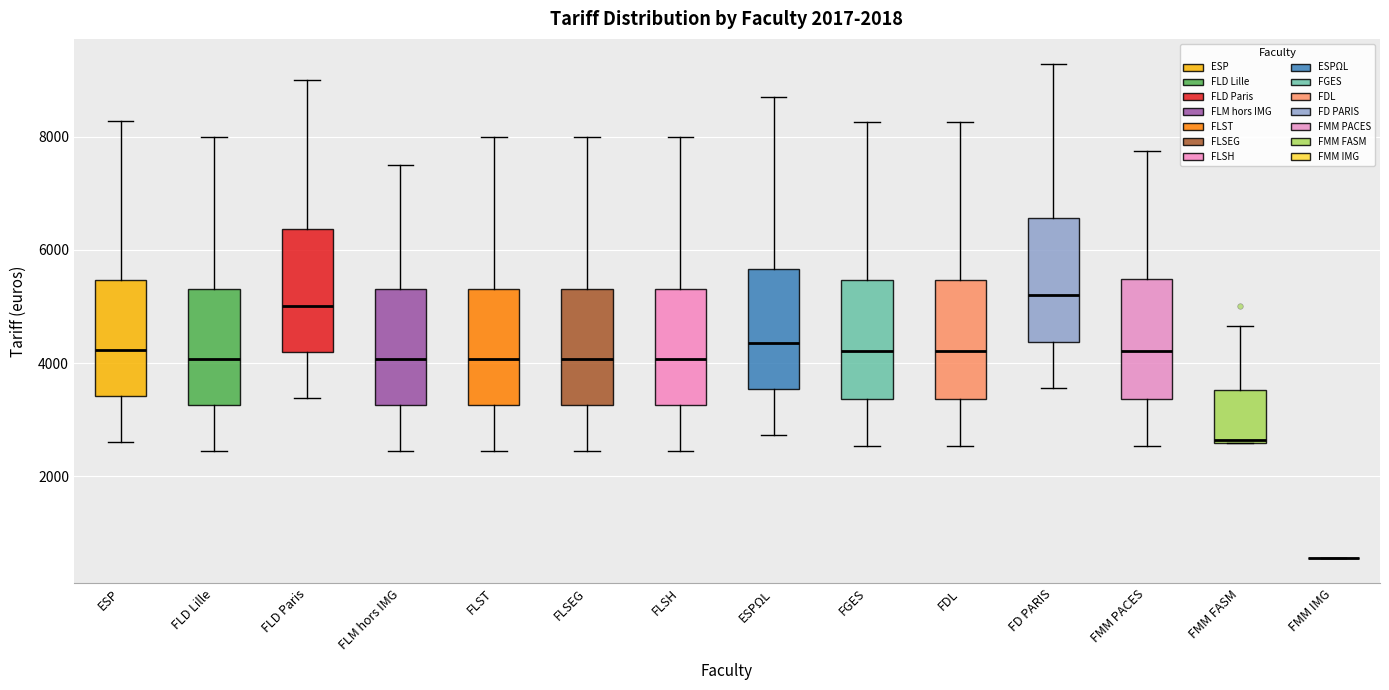

Reading left to right, transcribe this box plot: for each box, give where its median line is, the range the box spans, and where its two whiskers end, as read against the y-axis. The values are not printed on the chart, so give them approximately, as read against the axis.

ESP: median 4200, box 3400 to 5400, whiskers 2600 to 8200
FLD Lille: median 4000, box 3200 to 5400, whiskers 2400 to 8000
FLD Paris: median 5000, box 4200 to 6400, whiskers 3400 to 9000
FLM hors IMG: median 4000, box 3200 to 5400, whiskers 2400 to 7600
FLST: median 4000, box 3200 to 5400, whiskers 2400 to 8000
FLSEG: median 4000, box 3200 to 5400, whiskers 2400 to 8000
FLSH: median 4000, box 3200 to 5400, whiskers 2400 to 8000
ESPΩL: median 4400, box 3600 to 5600, whiskers 2800 to 8800
FGES: median 4200, box 3400 to 5400, whiskers 2600 to 8200
FDL: median 4200, box 3400 to 5400, whiskers 2600 to 8200
FD PARIS: median 5200, box 4400 to 6600, whiskers 3600 to 9200
FMM PACES: median 4200, box 3400 to 5400, whiskers 2600 to 7800
FMM FASM: median 2600, box 2600 to 3600, whiskers 2600 to 4600
FMM IMG: box collapsed to a line at 600, whiskers 600 to 600